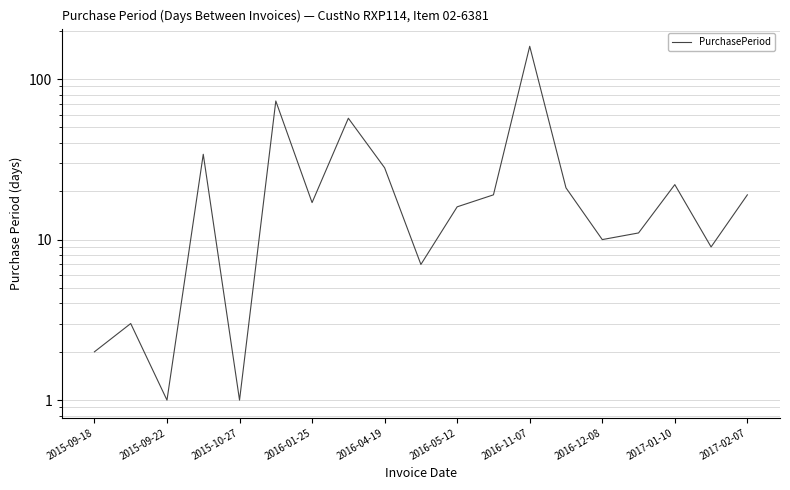

True or false: the data shows 25 at 2016-05-12.

False